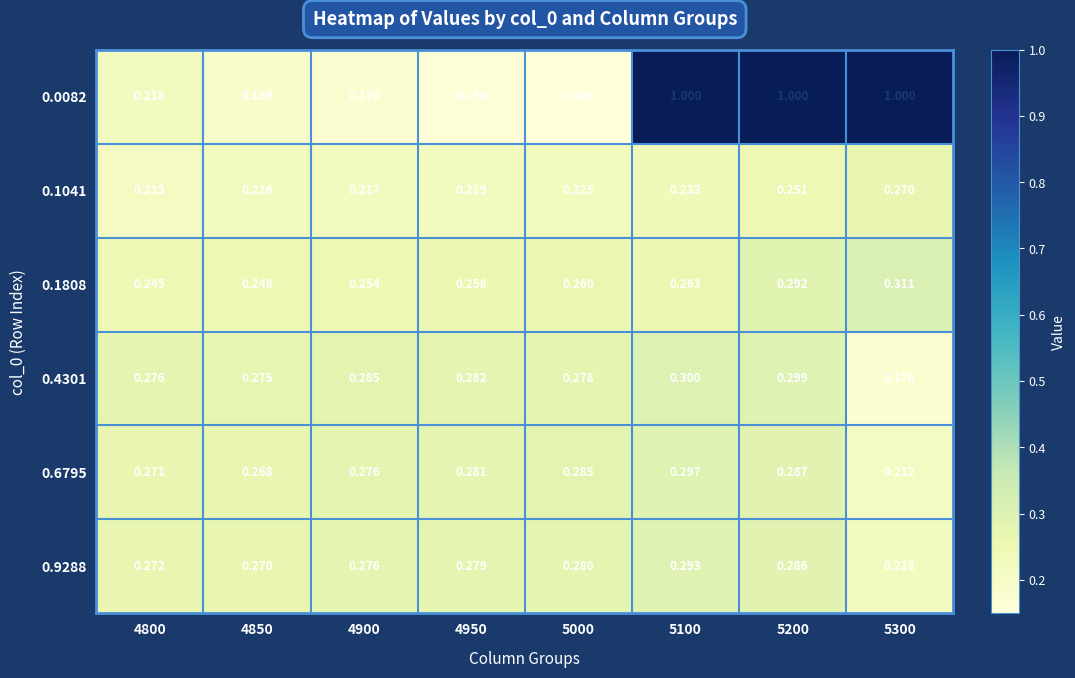

Rank the series by their maximum value, from lowest to highest.

0.1041, 0.9288, 0.6795, 0.4301, 0.1808, 0.0082